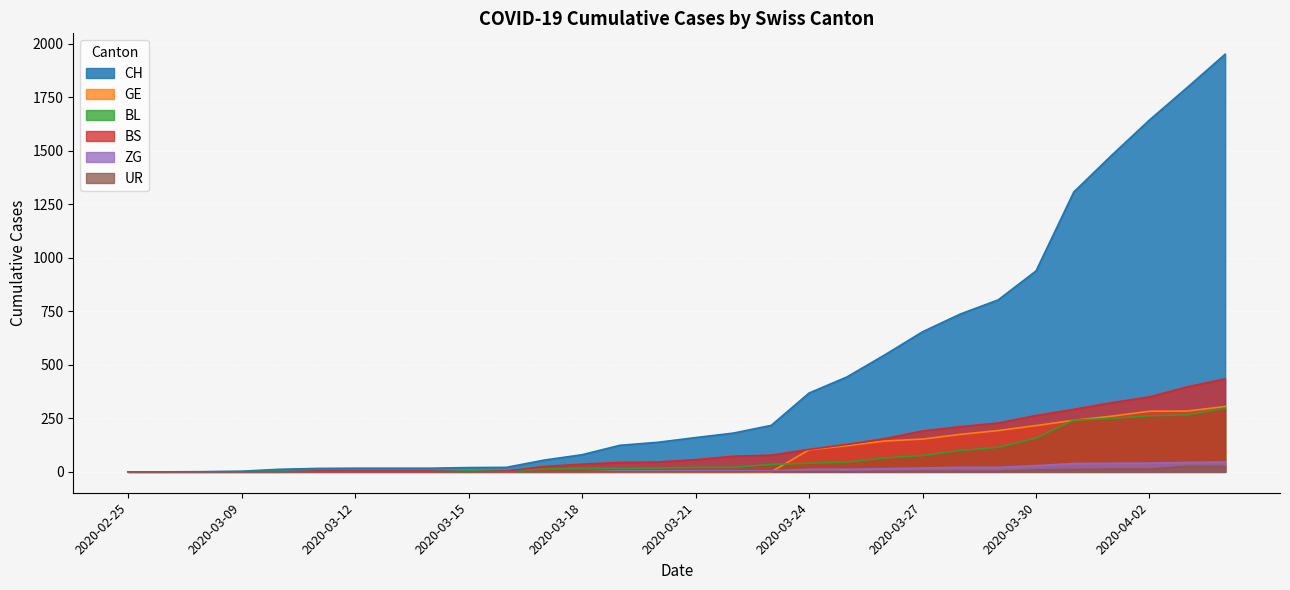

What is the greatest value displayed?

1950